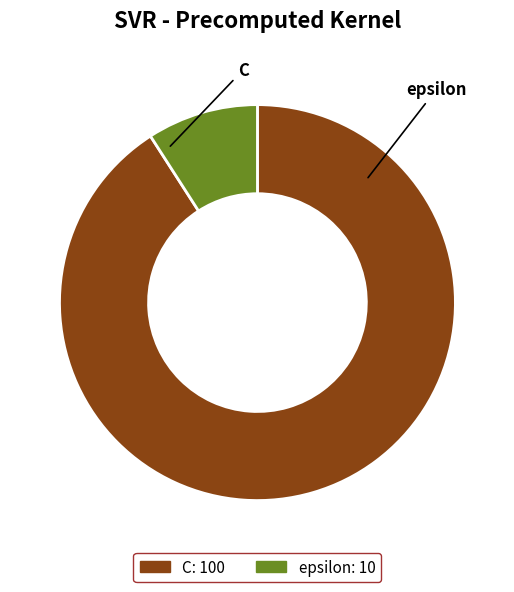

True or false: epsilon accounts for 1% of the total.

False